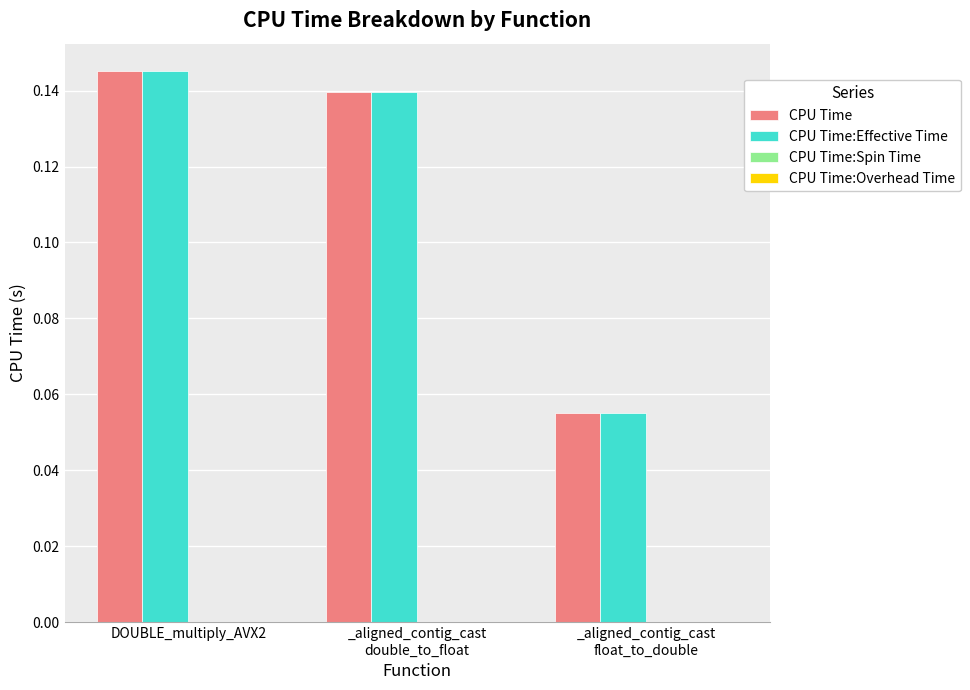

What is the sum of all CPU Time:Effective Time values?

0.3